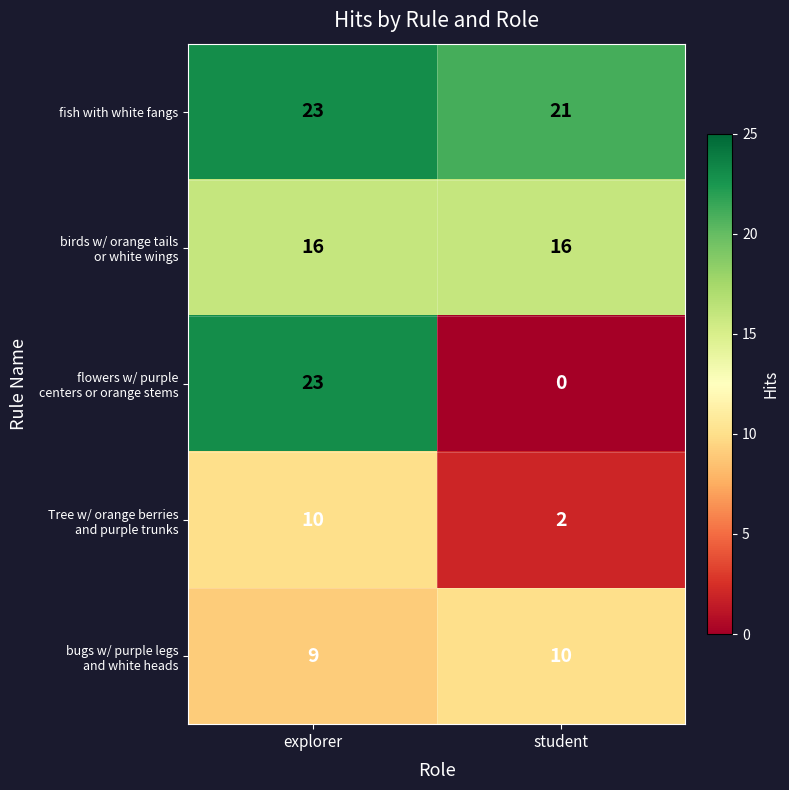

What is the sum of all fish with white fangs values?

44